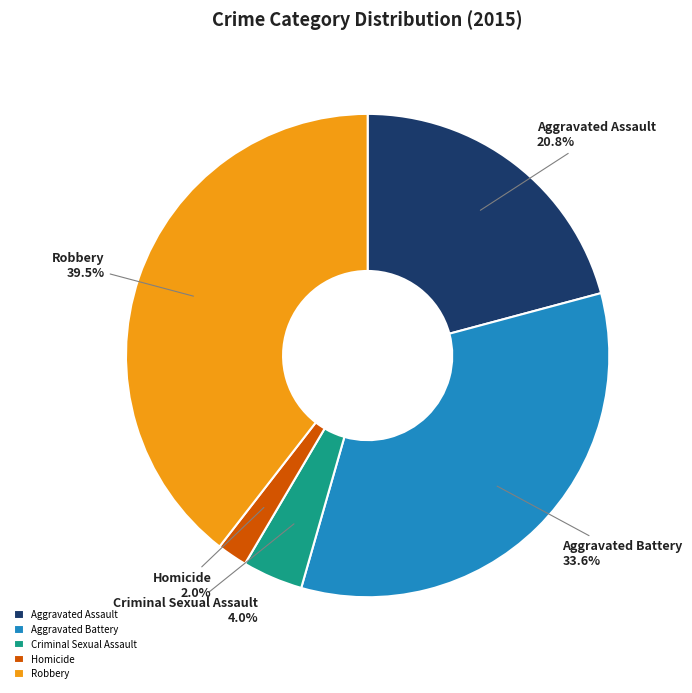

Is Aggravated Battery the majority of the pie?

No